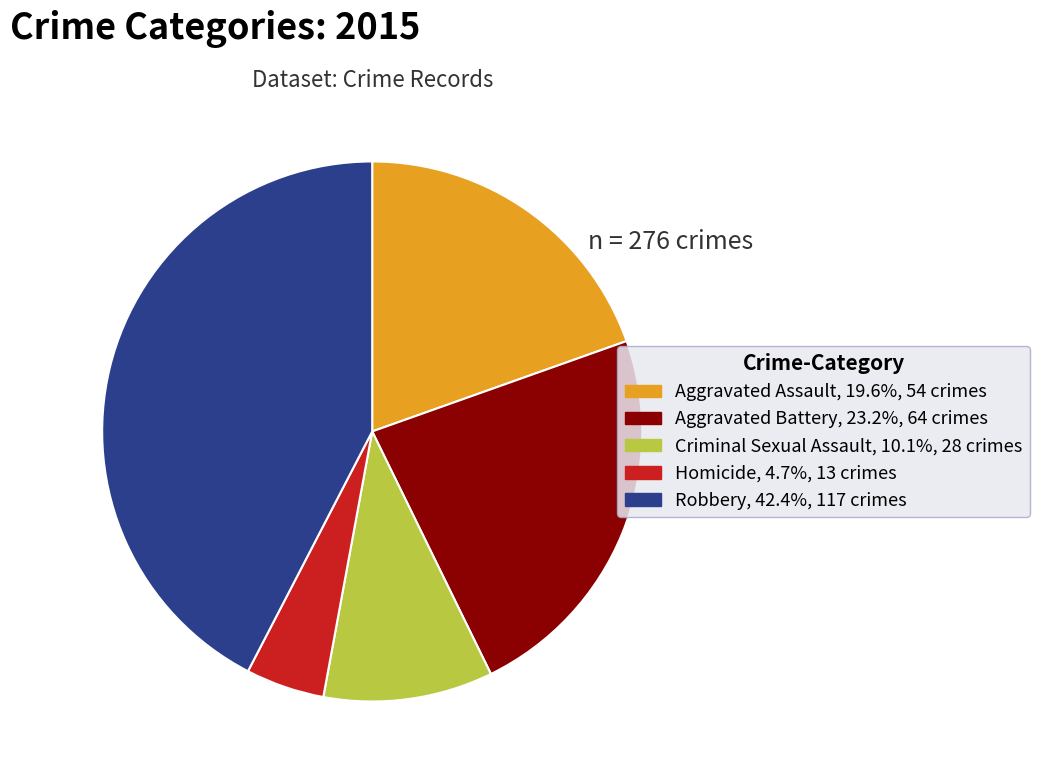

Does any single category account for the majority?

No